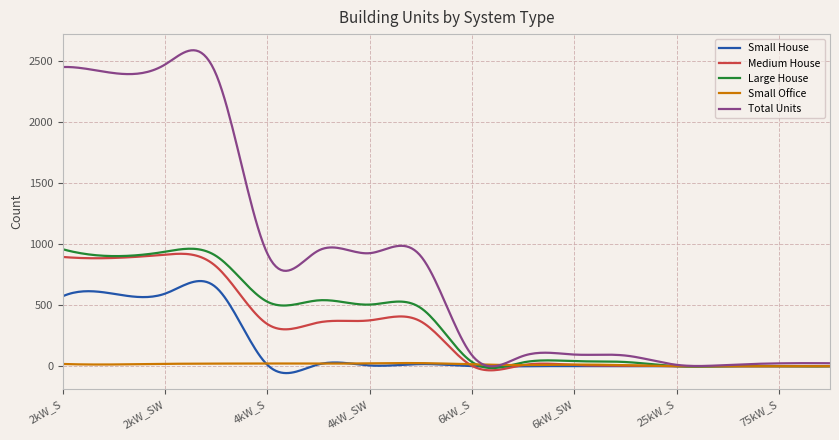

Which series has the largest total across all categories?

Total Units